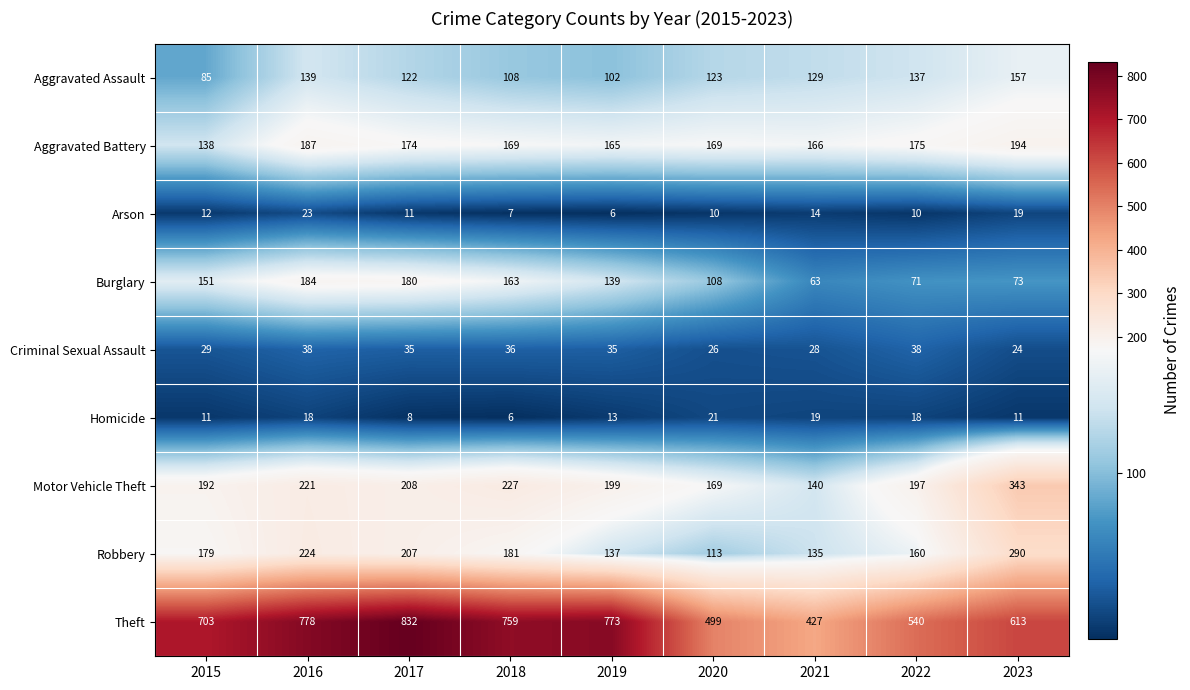

What is the spread (max minus min) of values at 2023?

602